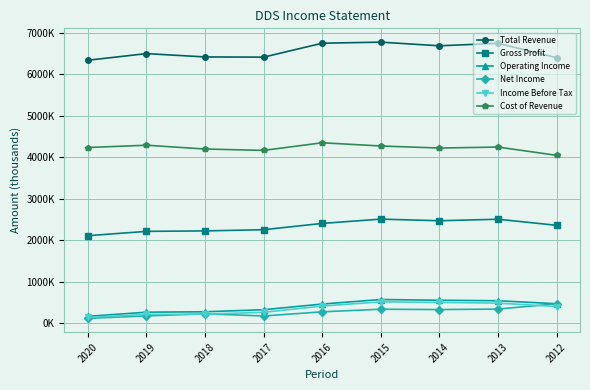

Does the chart have visible grid lines?

Yes